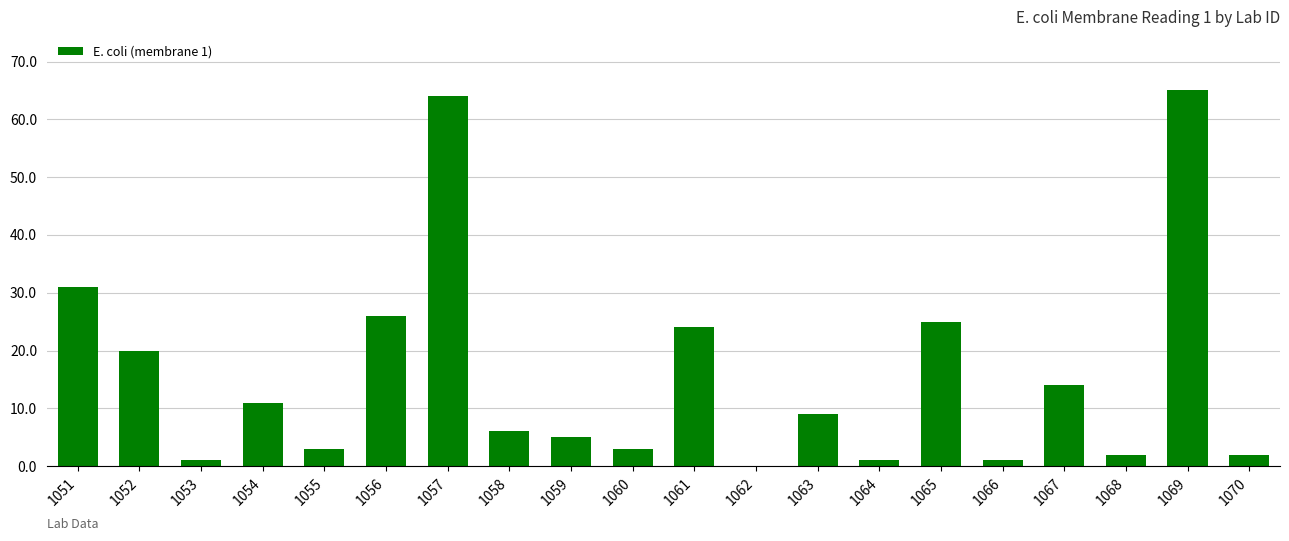

Count the number of data series in this chart.

1